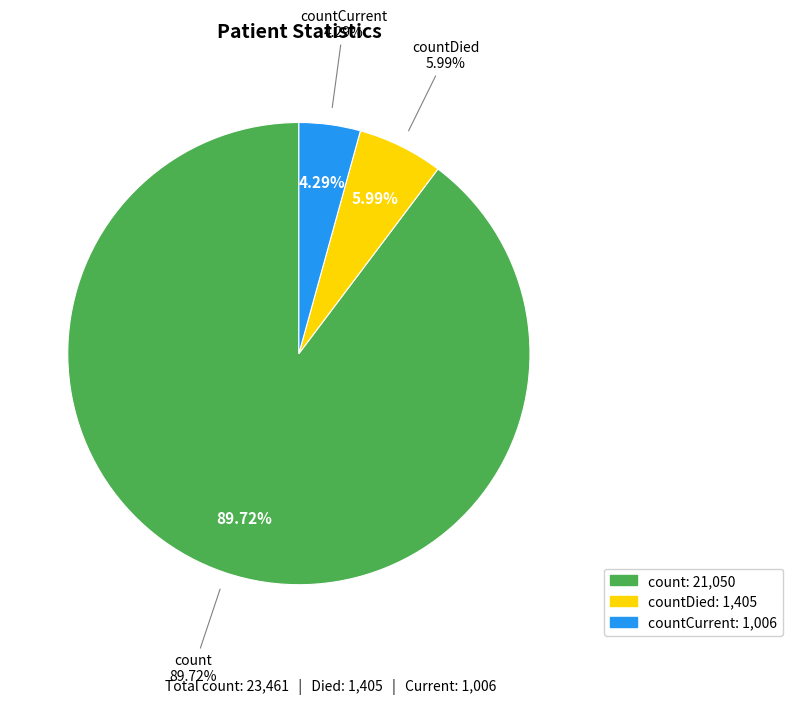

The countDied slice represents 15% of the pie. True or false?

False